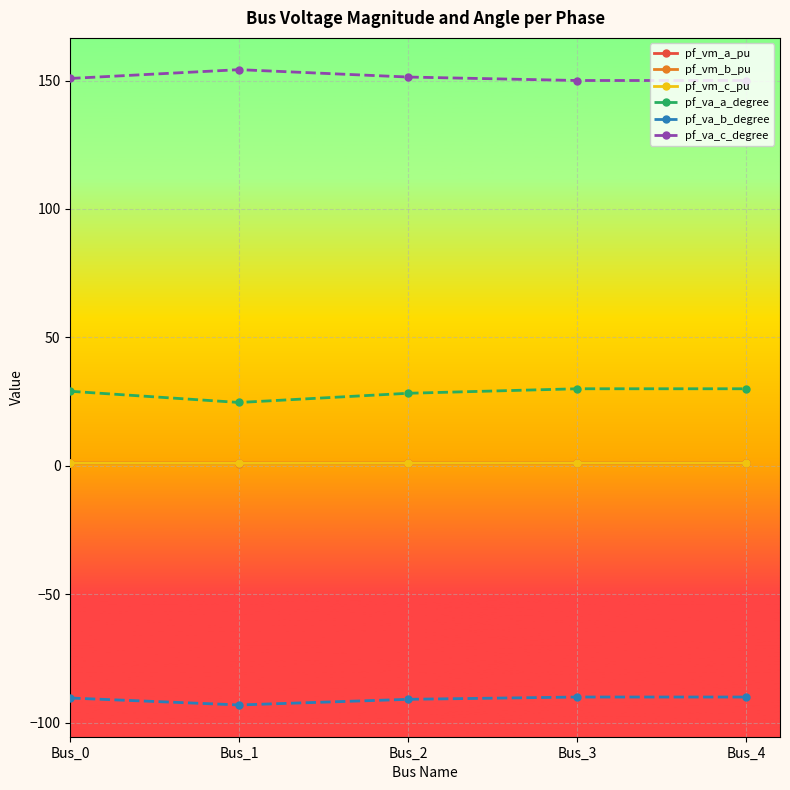

True or false: pf_vm_b_pu has more than 2 interior local peaks.

False